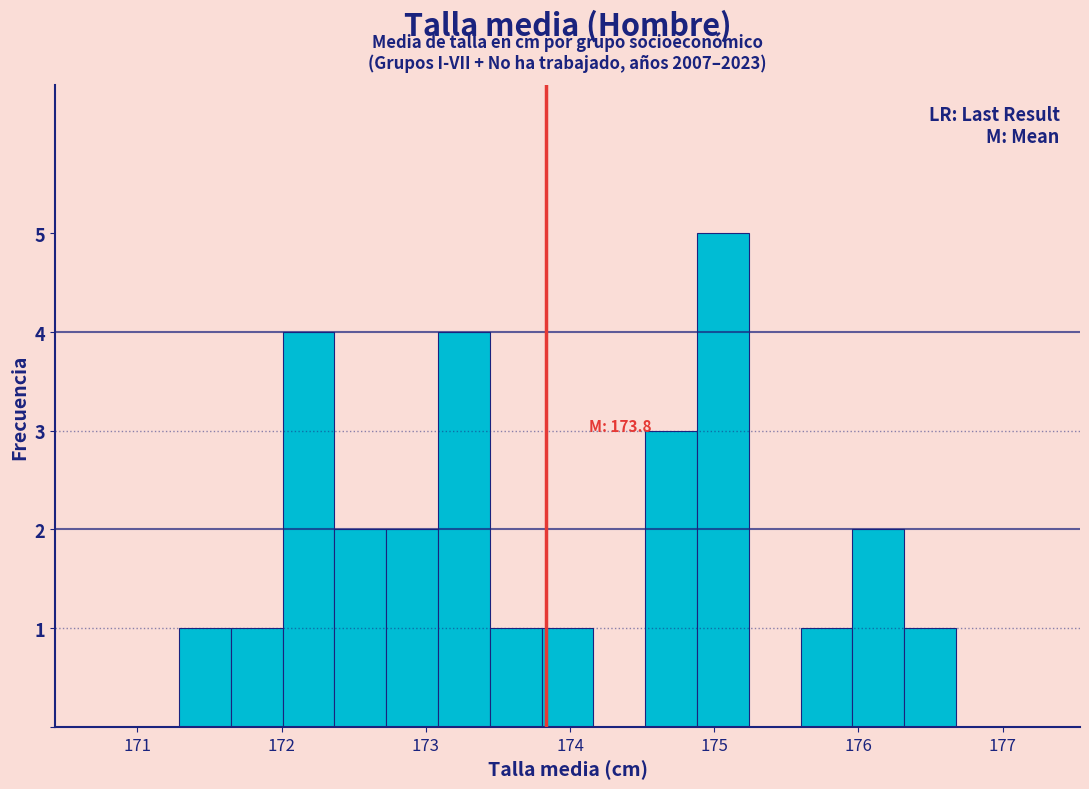

Read against the x-axis, roughly where is the centre of the tallest bar?

175.1